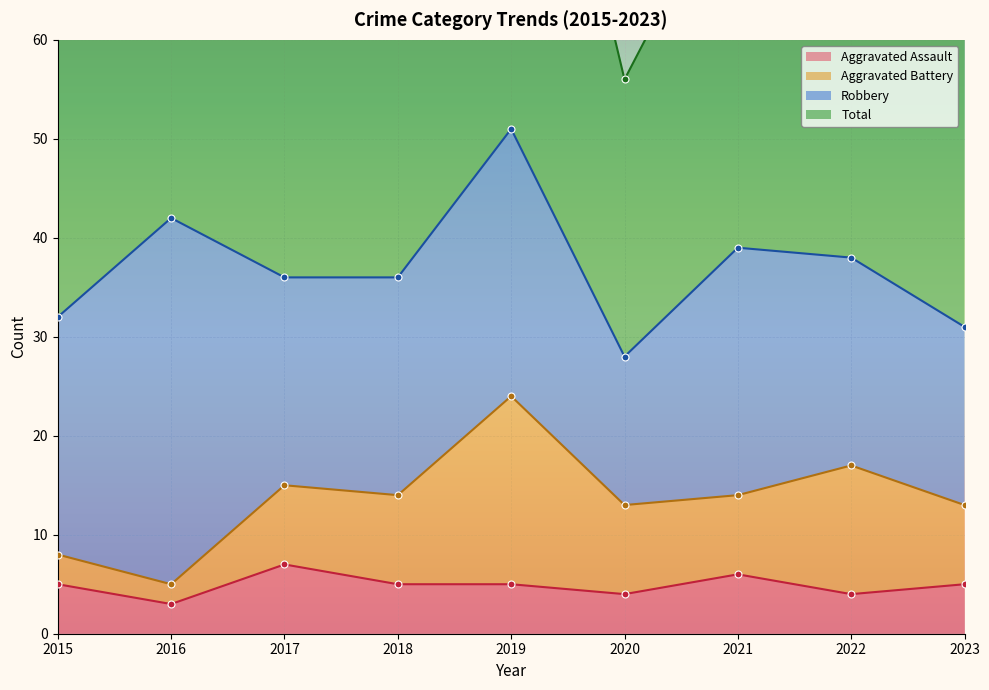

What is the greatest value displayed?

104